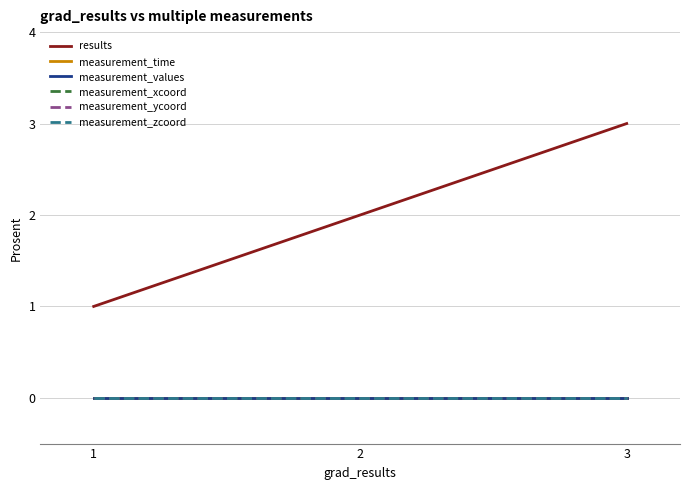

Which series has the largest range (max minus min)?

results